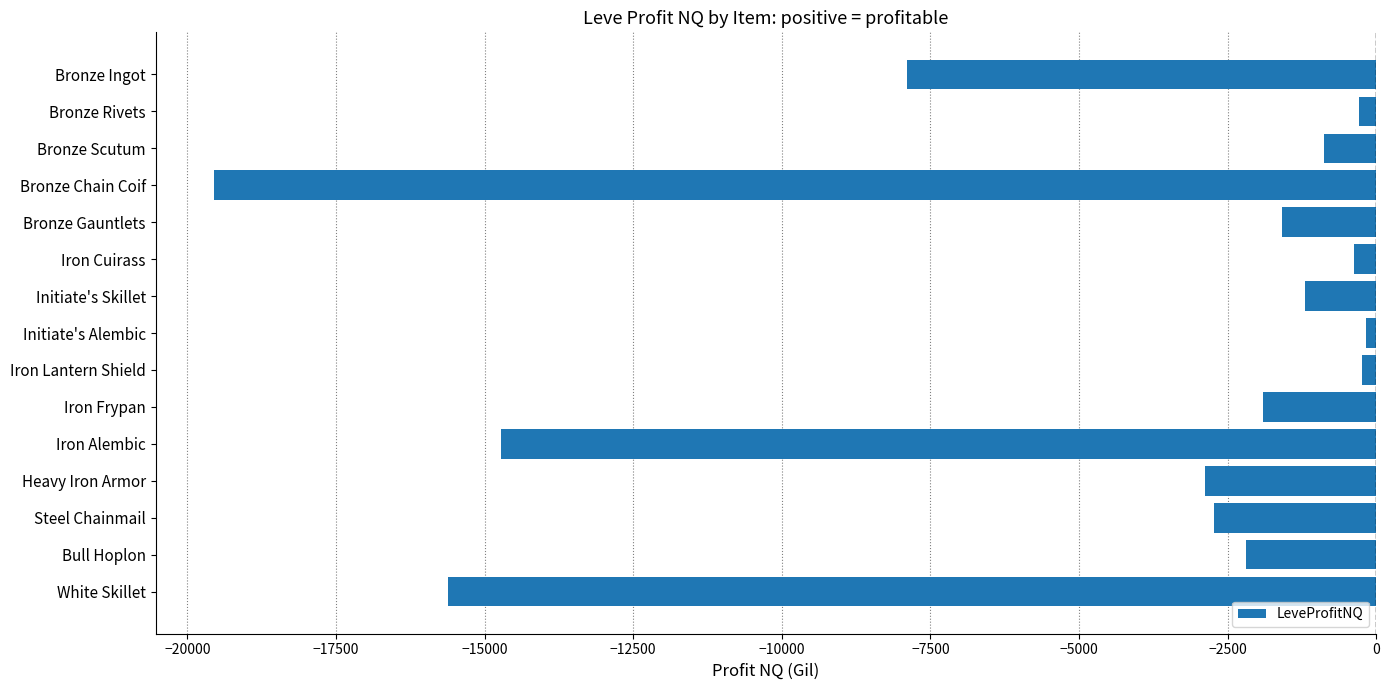

What is the label of the 8th bar from the bottom?

Initiate's Alembic